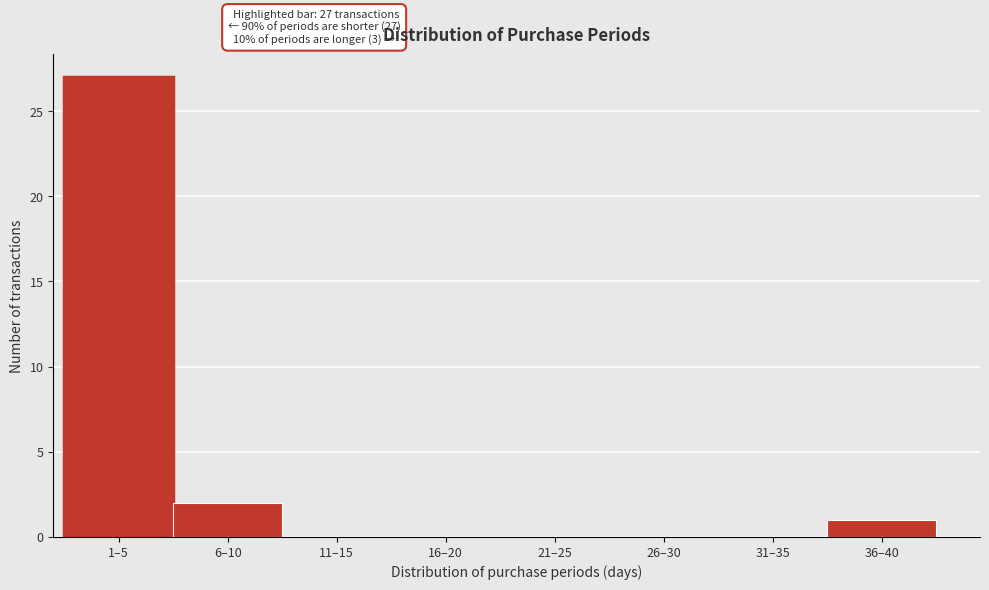

Reading left to right, extract all data points from this chart.

1–5=27	6–10=2	11–15=0	16–20=0	21–25=0	26–30=0	31–35=0	36–40=1